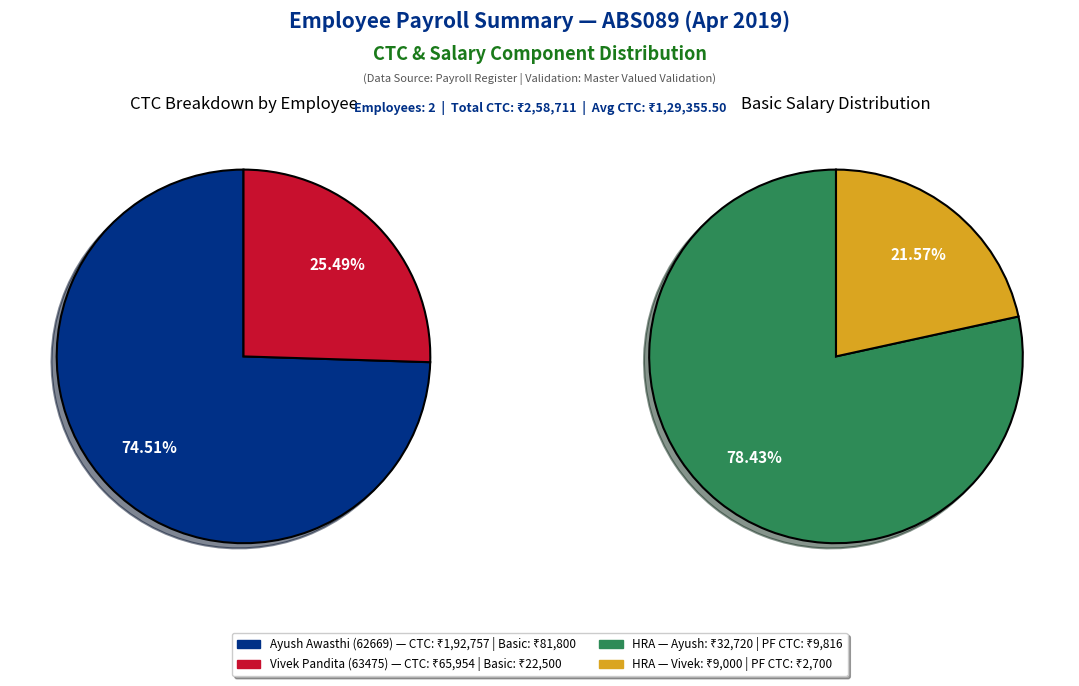

Count the number of slices in the pie.

2